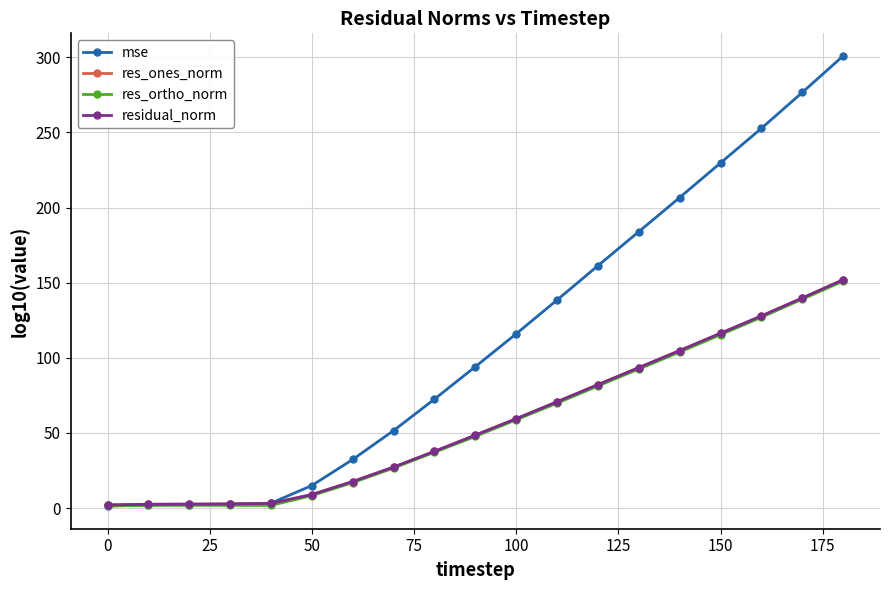

Which series has the largest total across all categories?

mse